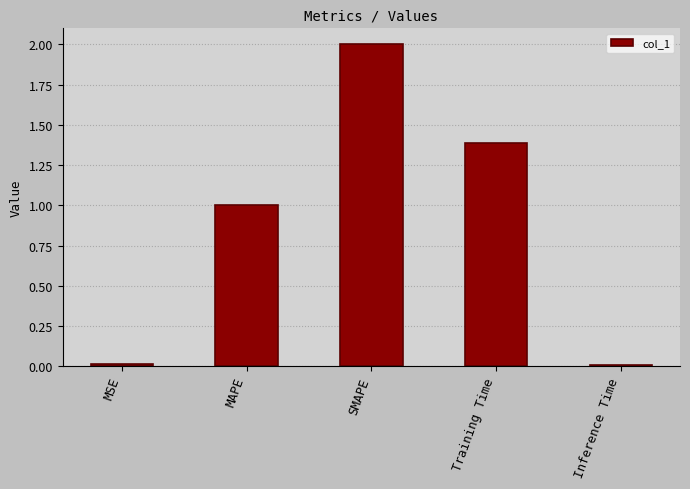

At which label does the data first exceed 1?

MAPE